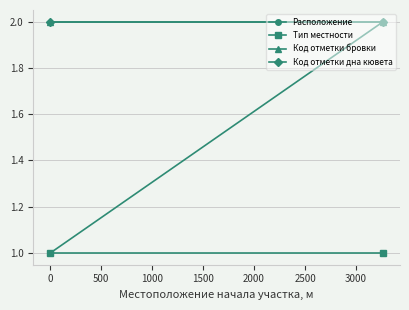

What is the average value of the Код отметки дна кювета series?

2